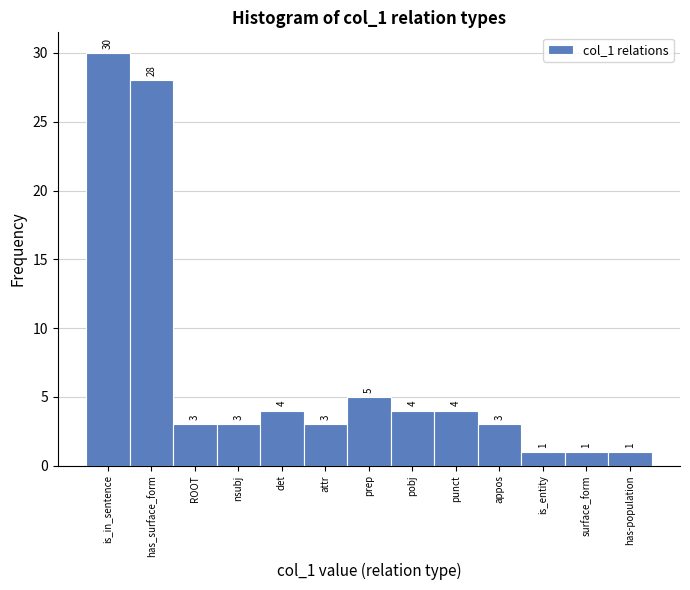

Reading left to right, list all the values displayed in this chart.

30	28	3	3	4	3	5	4	4	3	1	1	1